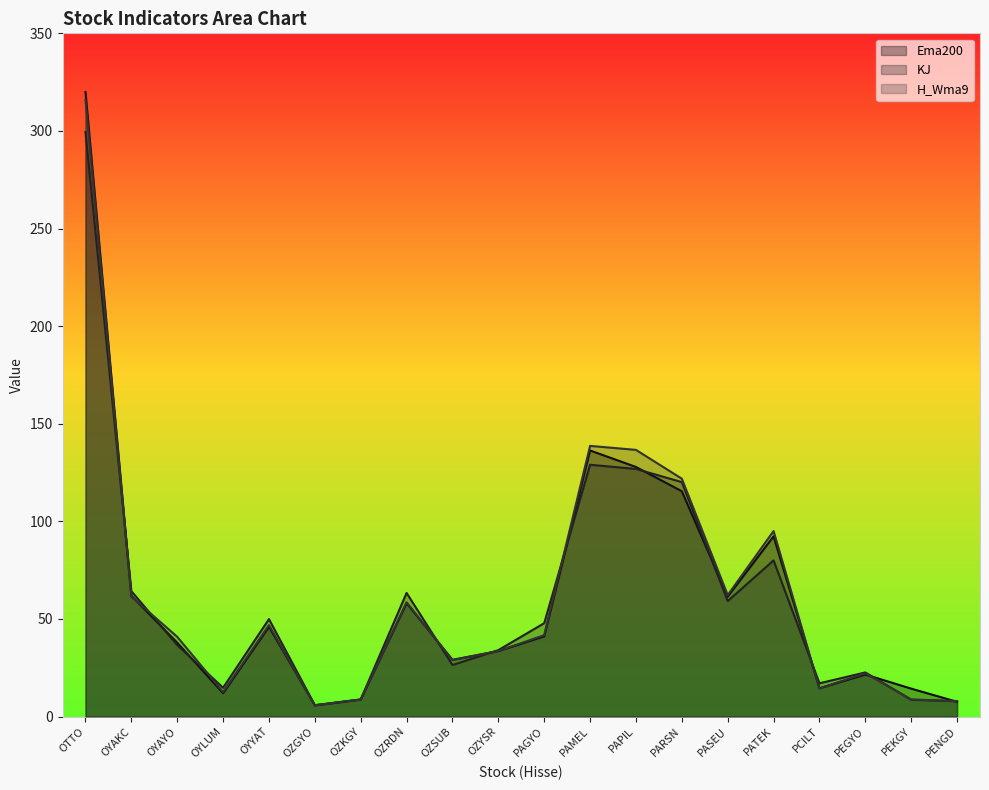

What position from the right is PARSN?

7